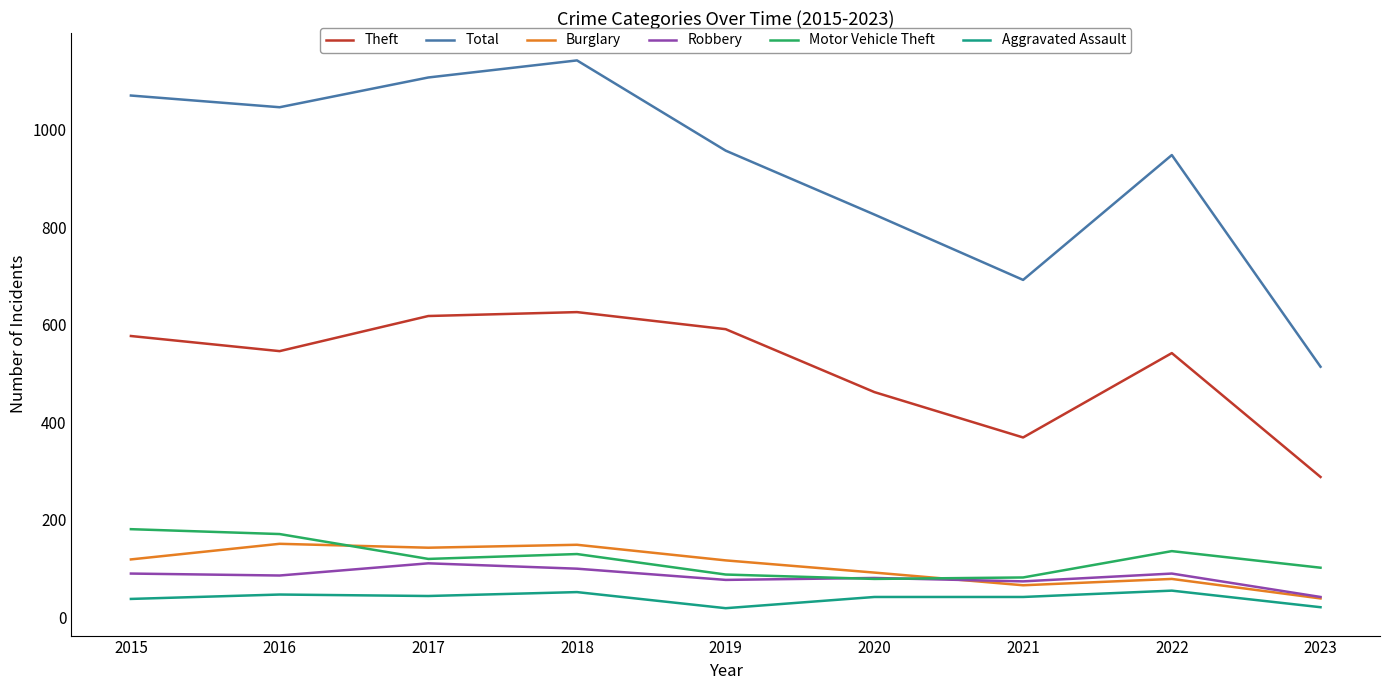

Which label corresponds to the largest value in the chart?

2018